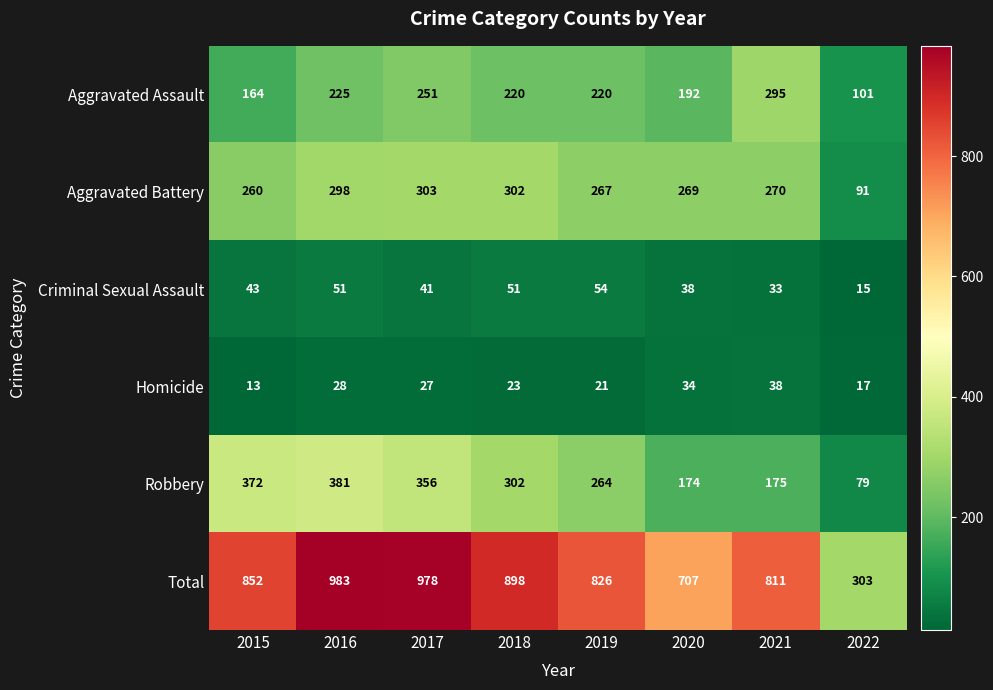

Is the value of Criminal Sexual Assault at 2018 greater than the value of Total at 2022?

No